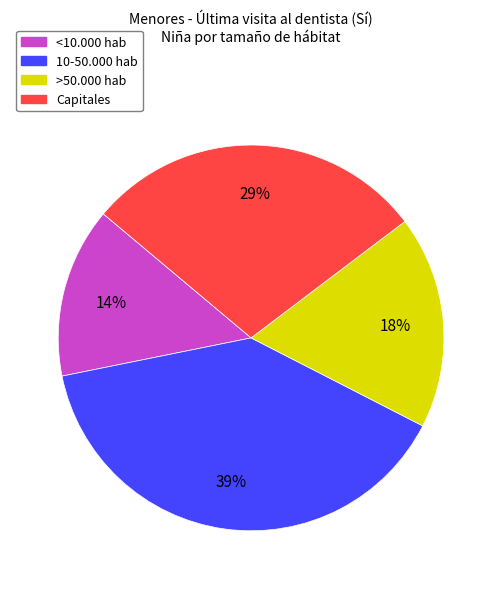

Combined, do Capitales and 10-50.000 hab account for over 50%?

Yes